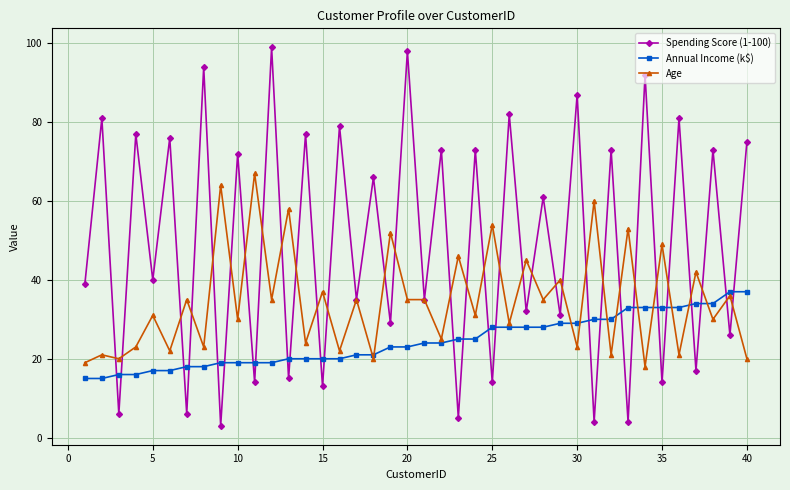

What is the minimum value shown in the chart?

3